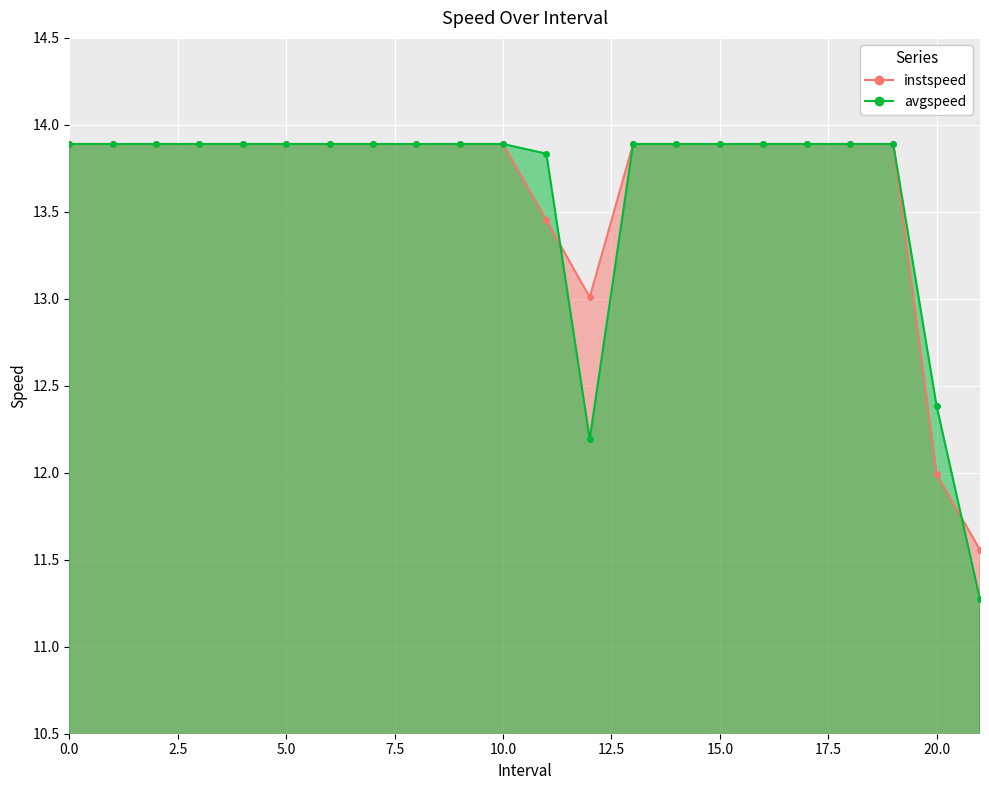

Between which two adjacent categories do instspeed and avgspeed first intersect?

11.0 and 12.0